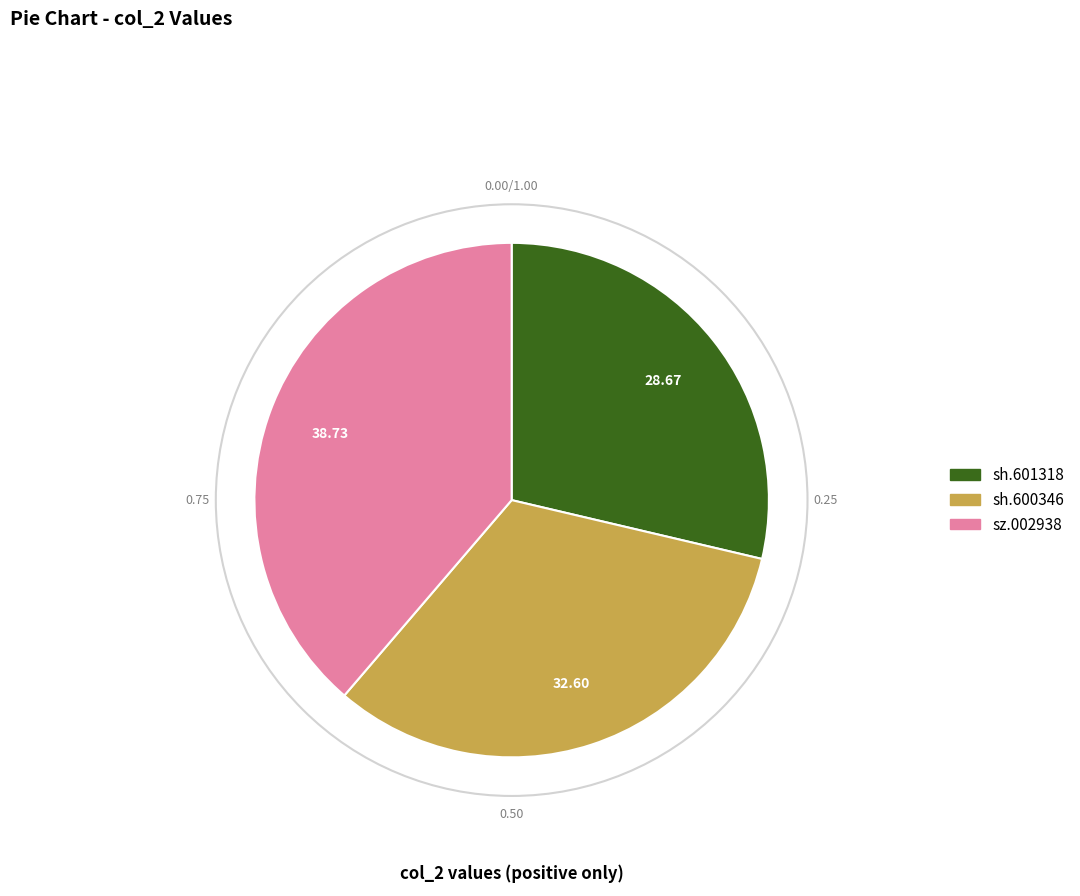

Which slice is the largest?

sz.002938